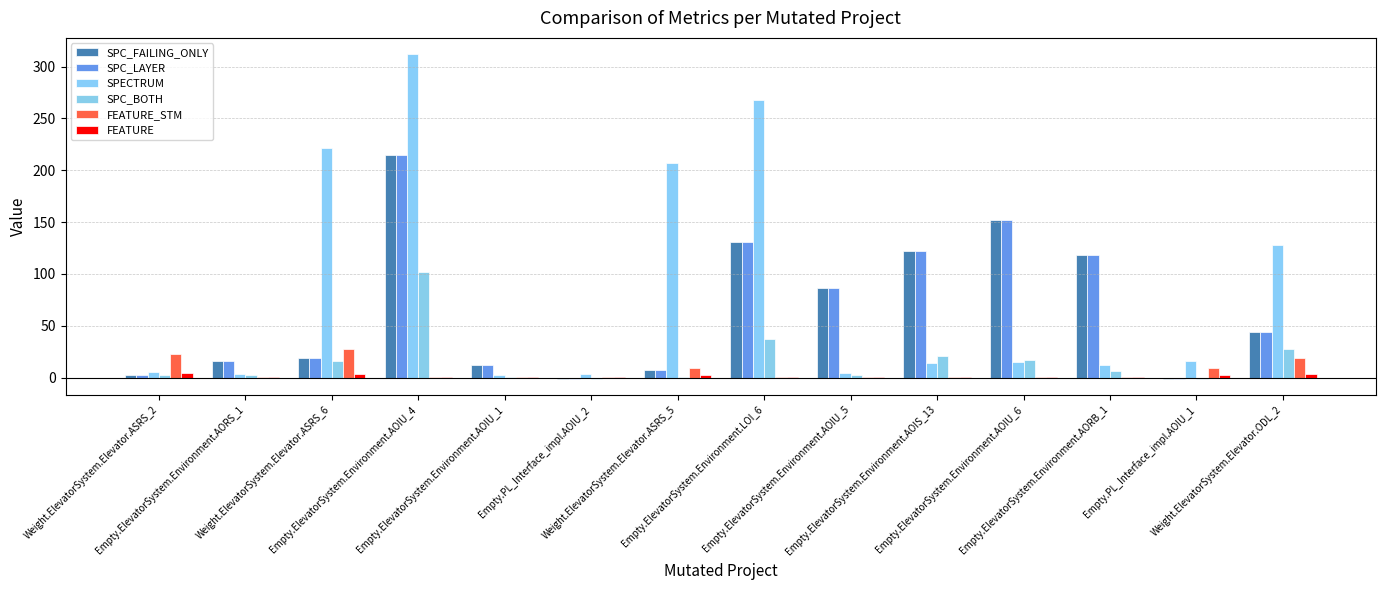

Which series has the widest spread of values?

SPECTRUM